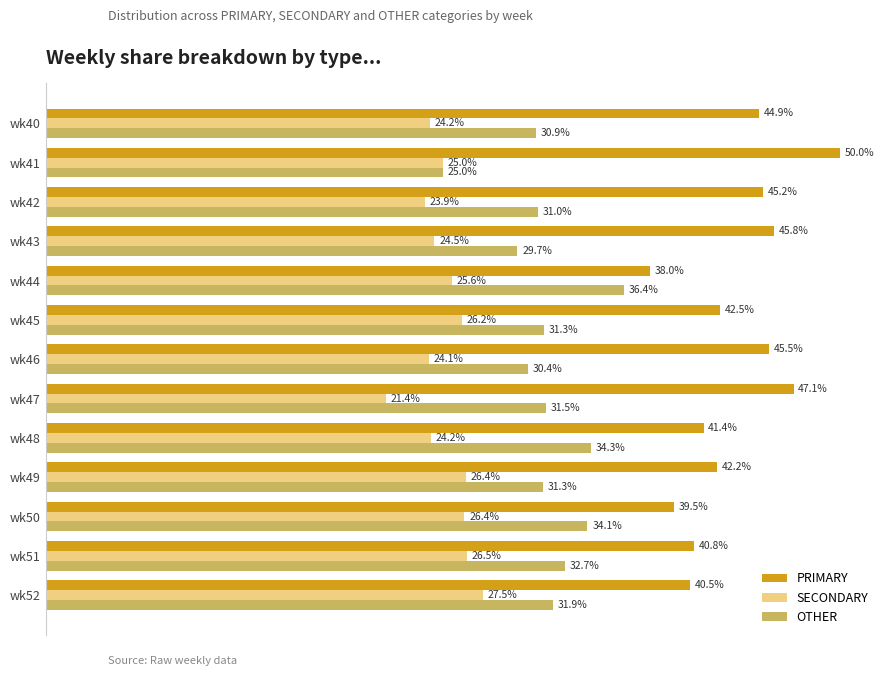

Which series has the widest spread of values?

PRIMARY